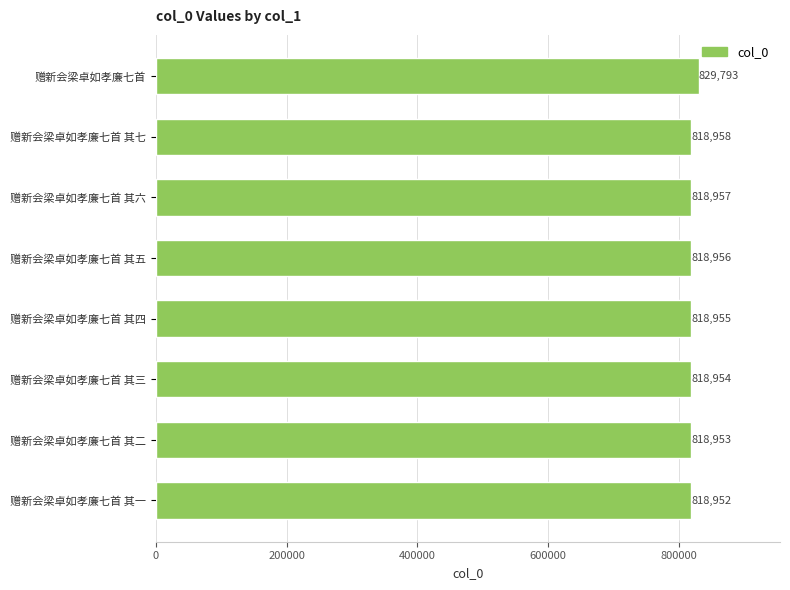

List the labels in order of value, smallest first.

赠新会梁卓如孝廉七首 其一, 赠新会梁卓如孝廉七首 其二, 赠新会梁卓如孝廉七首 其三, 赠新会梁卓如孝廉七首 其四, 赠新会梁卓如孝廉七首 其五, 赠新会梁卓如孝廉七首 其六, 赠新会梁卓如孝廉七首 其七, 赠新会梁卓如孝廉七首